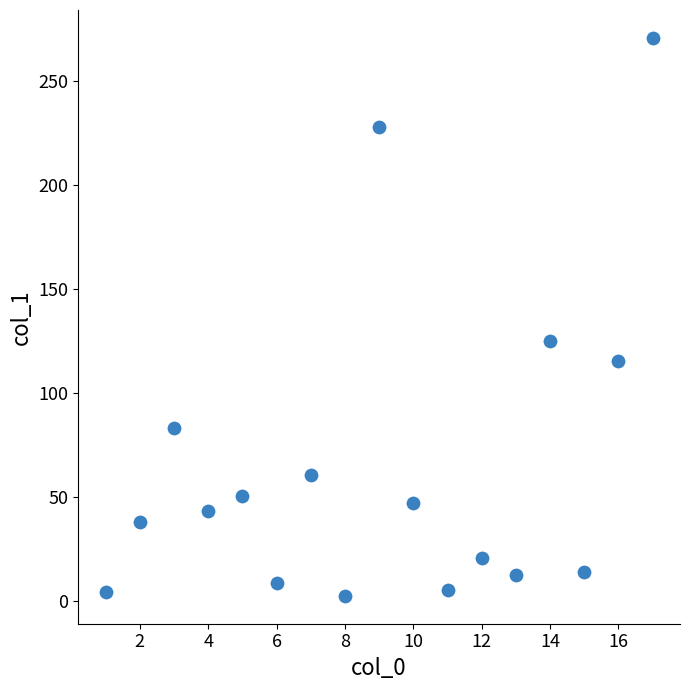

What is the range of Y values (max minus min)?

268.1